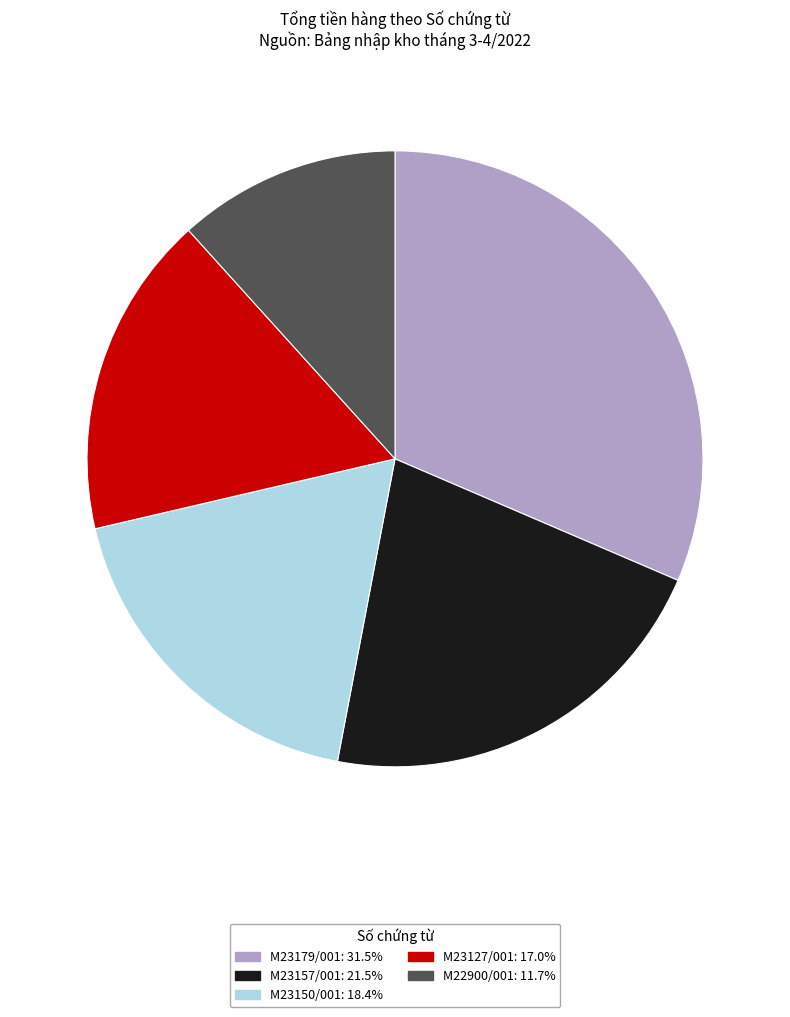

What is the ratio of the value at M22900/001 to the value at M23179/001?

0.4